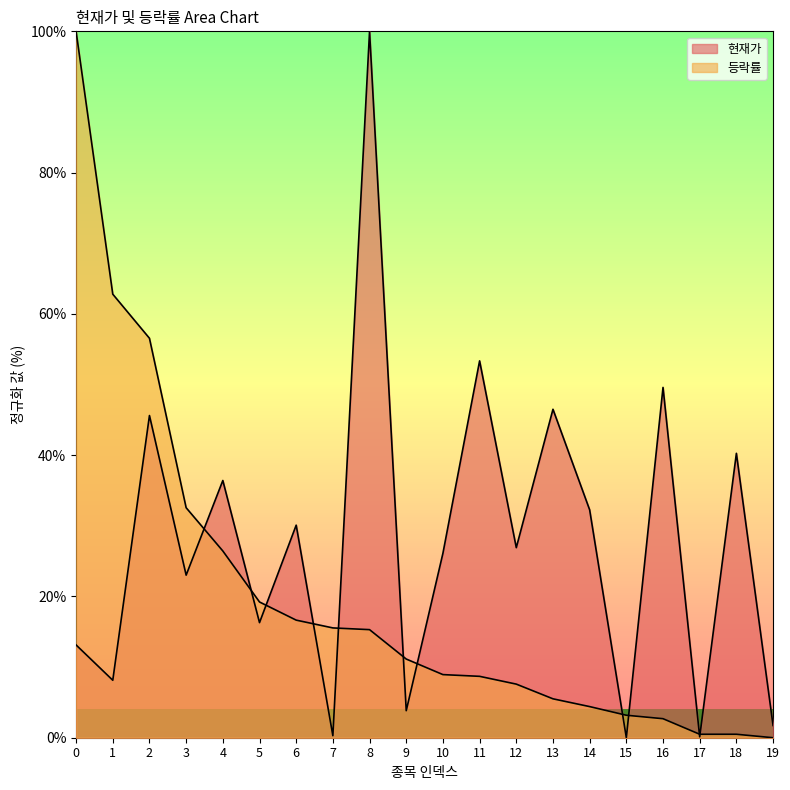

What is the value of the 등락률 point at the 6th from the left?

19.2